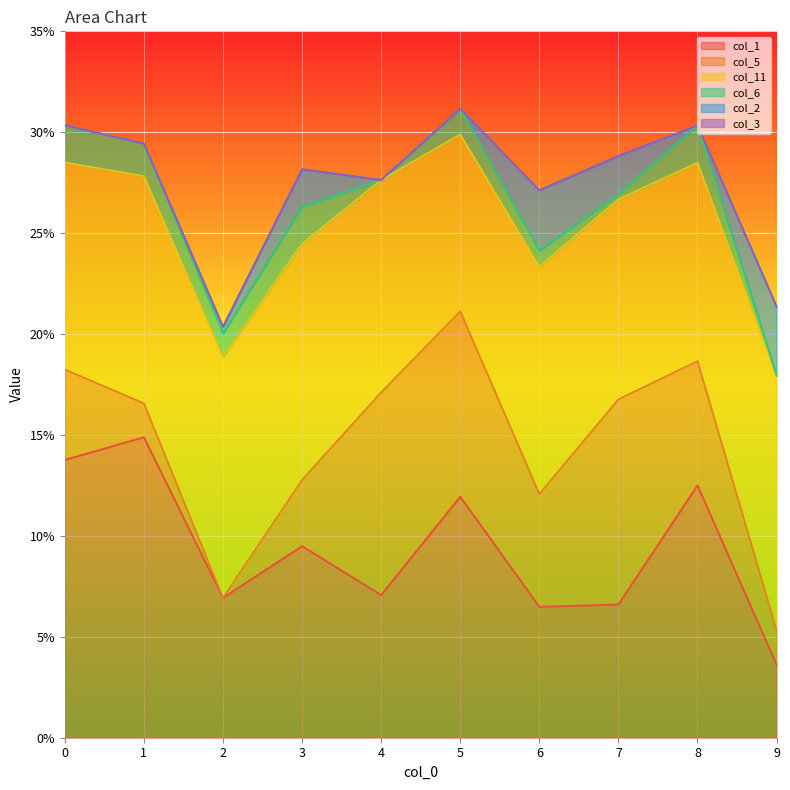

True or false: col_1 has more than 1 interior local peaks.

True